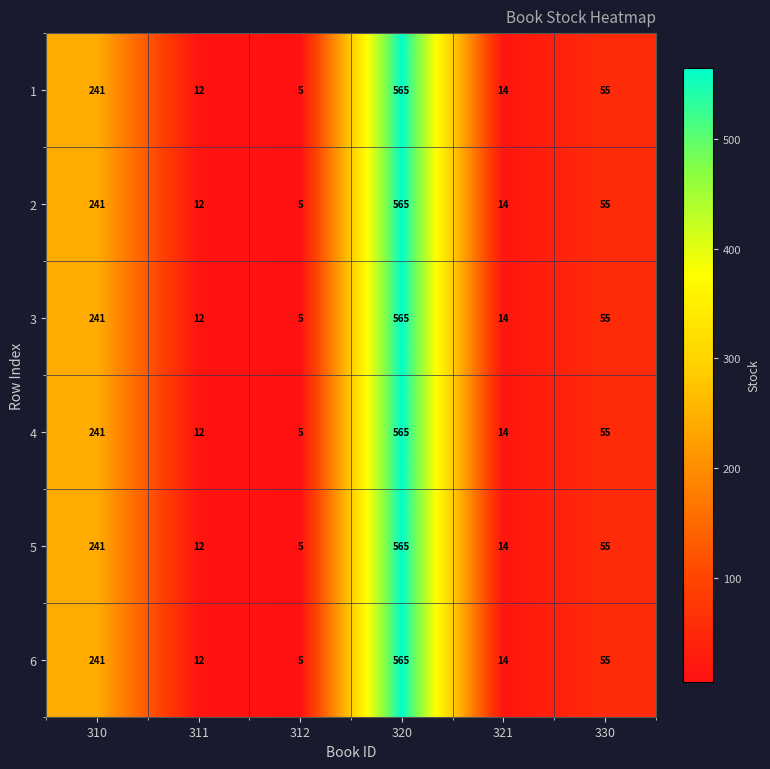

What is the total value across all series at 310?

1446